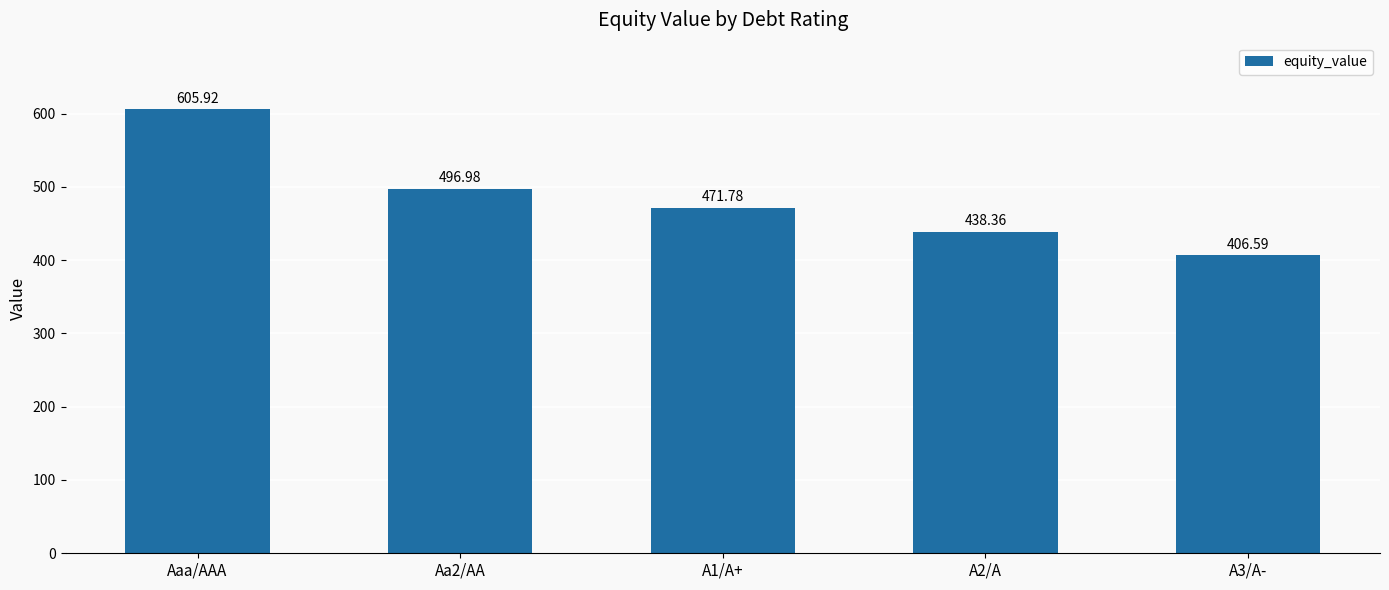

What is the label of the 5th bar from the right?

Aaa/AAA